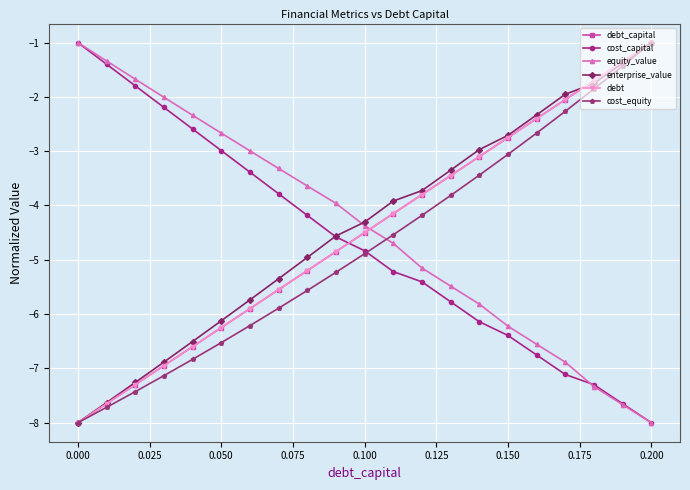

Reading left to right, transcribe all the data shown in this chart.

debt_capital: -8.0	-7.7	-7.3	-7.0	-6.6	-6.2	-5.9	-5.5	-5.2	-4.9	-4.5	-4.2	-3.8	-3.5	-3.1	-2.8	-2.4	-2.0	-1.7	-1.4	-1.0
cost_capital: -1.0	-1.4	-1.8	-2.2	-2.6	-3.0	-3.4	-3.8	-4.2	-4.6	-4.8	-5.2	-5.4	-5.8	-6.1	-6.4	-6.8	-7.1	-7.3	-7.7	-8.0
equity_value: -1.0	-1.3	-1.7	-2.0	-2.3	-2.7	-3.0	-3.3	-3.6	-4.0	-4.4	-4.7	-5.2	-5.5	-5.8	-6.2	-6.6	-6.9	-7.3	-7.7	-8.0
enterprise_value: -8.0	-7.6	-7.3	-6.9	-6.5	-6.1	-5.7	-5.3	-5.0	-4.6	-4.3	-3.9	-3.7	-3.4	-3.0	-2.7	-2.3	-2.0	-1.8	-1.4	-1.0
debt: -8.0	-7.7	-7.3	-7.0	-6.6	-6.2	-5.9	-5.6	-5.2	-4.9	-4.5	-4.2	-3.8	-3.5	-3.1	-2.8	-2.4	-2.0	-1.7	-1.4	-1.0
cost_equity: -8.0	-7.7	-7.4	-7.1	-6.8	-6.5	-6.2	-5.9	-5.6	-5.2	-4.9	-4.5	-4.2	-3.8	-3.4	-3.1	-2.7	-2.3	-1.9	-1.4	-1.0